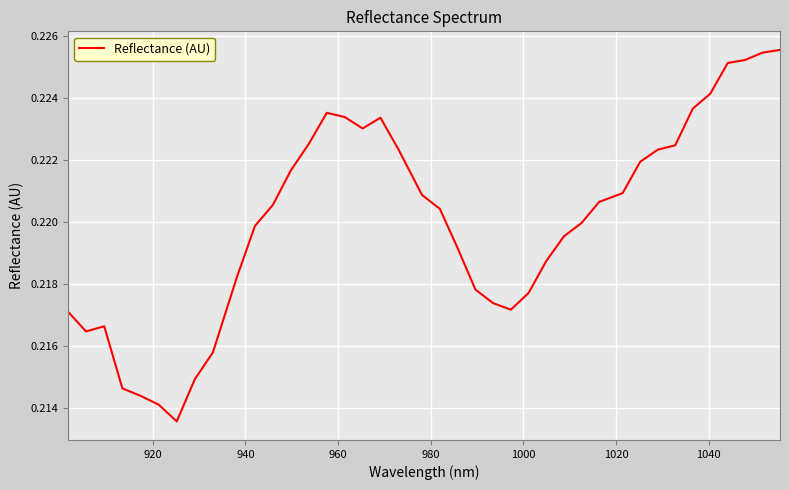

Does the chart display data point markers on the line(s)?

No